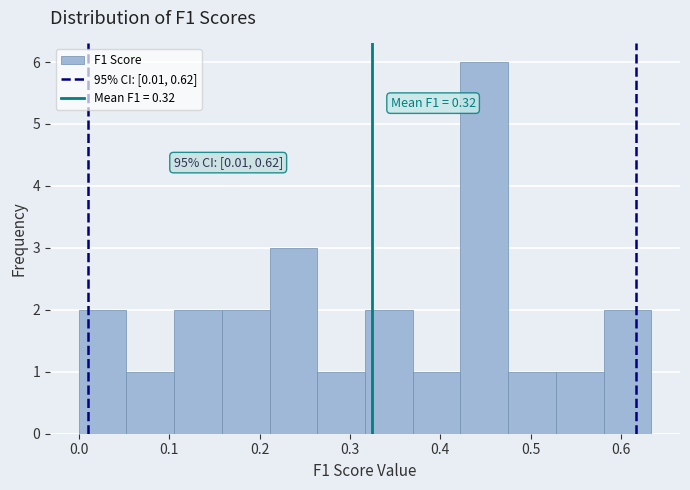

Which range on the x-axis has the tallest bar?

0.42 to 0.48